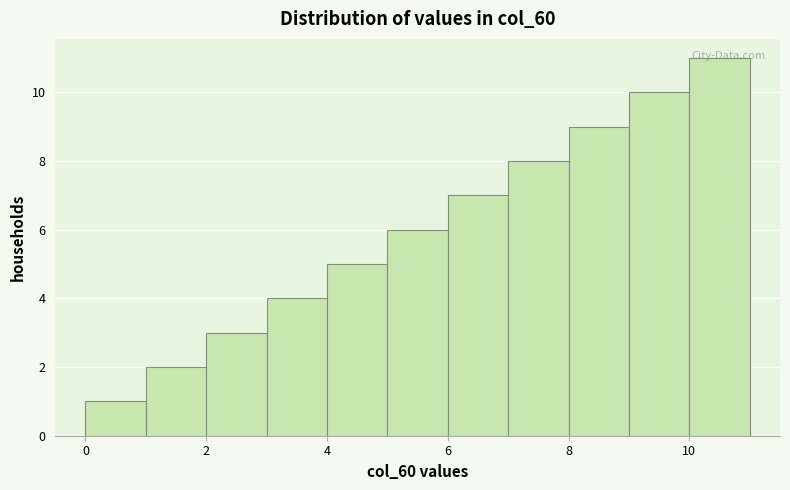

Reading left to right, list every bar in this chart as the range it spans on the x-axis followed by its height. The values are not printed on the chart, so give them approximately, as read against the axis.

0 to 1: 1
1 to 2: 2
2 to 3: 3
3 to 4: 4
4 to 5: 5
5 to 6: 6
6 to 7: 7
7 to 8: 8
8 to 9: 9
9 to 10: 10
10 to 11: 11